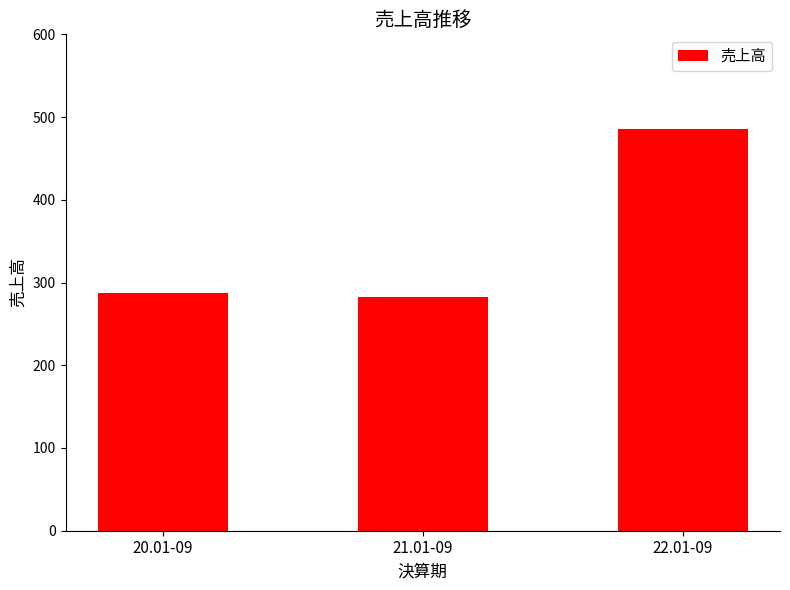

What is the greatest value displayed?

485